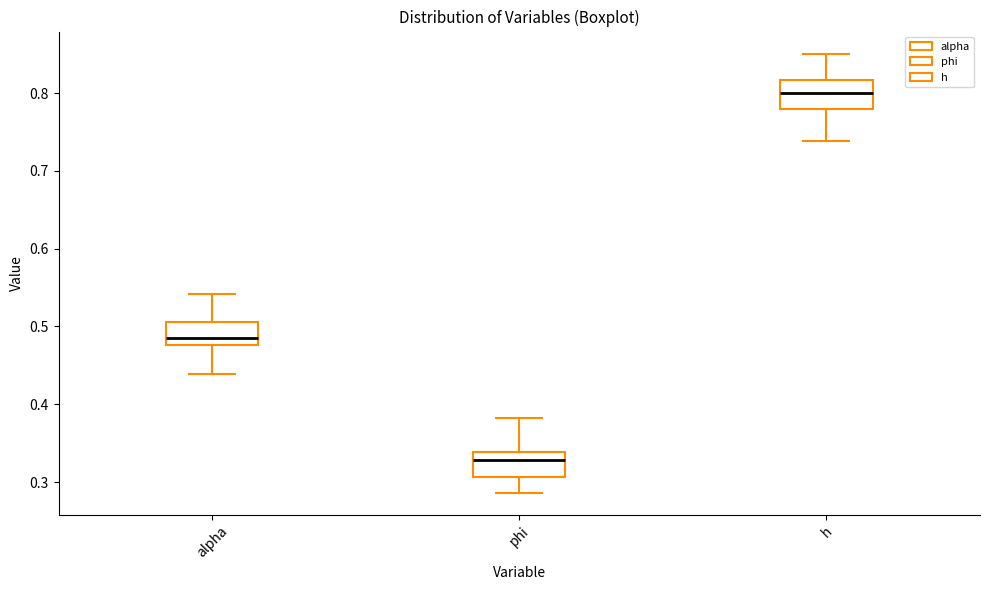

Where does the upper whisker of the box for phi end on the y-axis? The values are not printed on the chart, so give them approximately, as read against the axis.

0.38